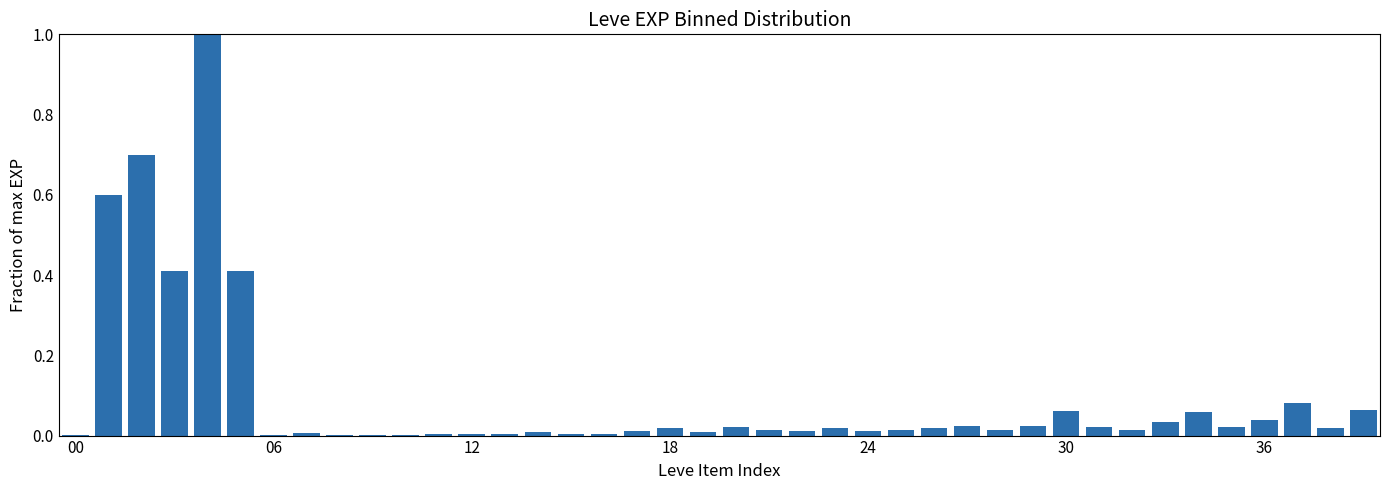

Count the number of categories in the chart.

40